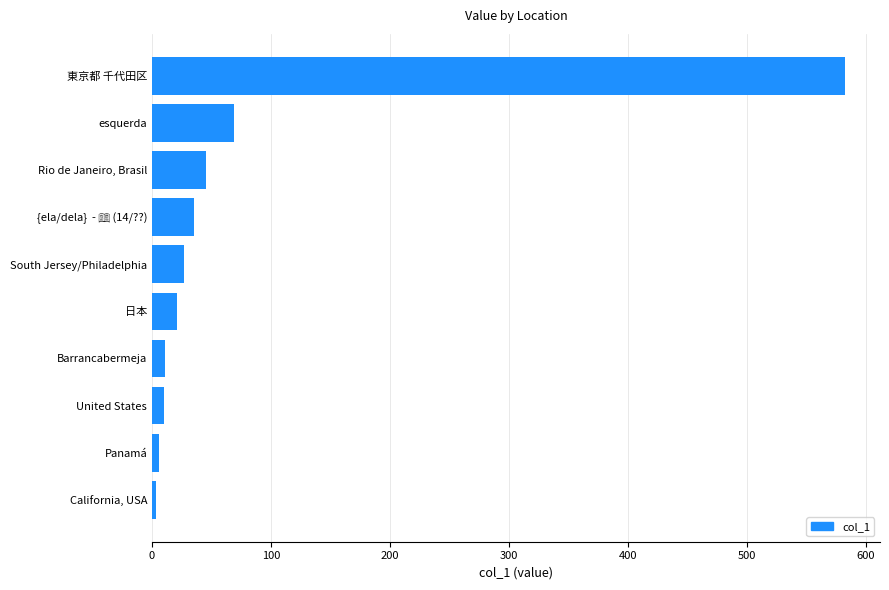

True or false: the data shows 995 at 東京都 千代田区.

False